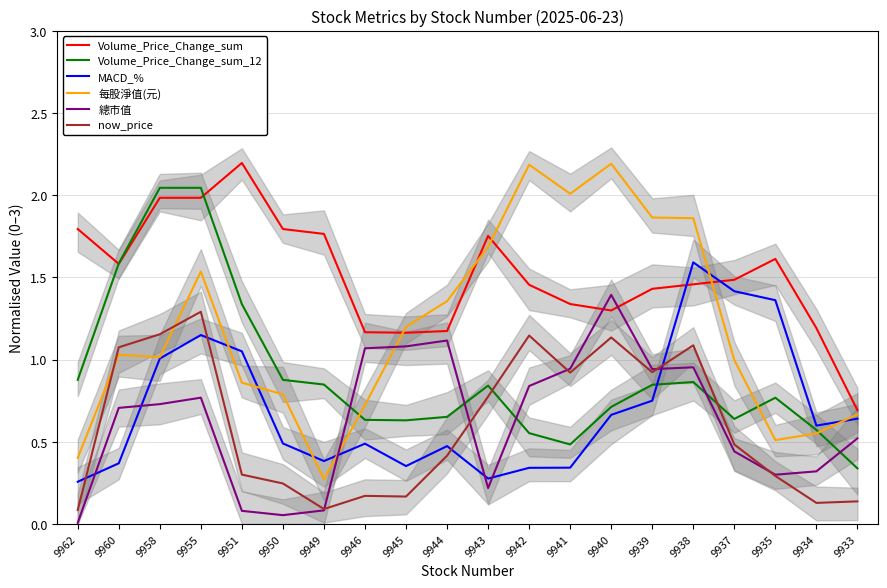

What is the total value across all series at 9945?

4.6